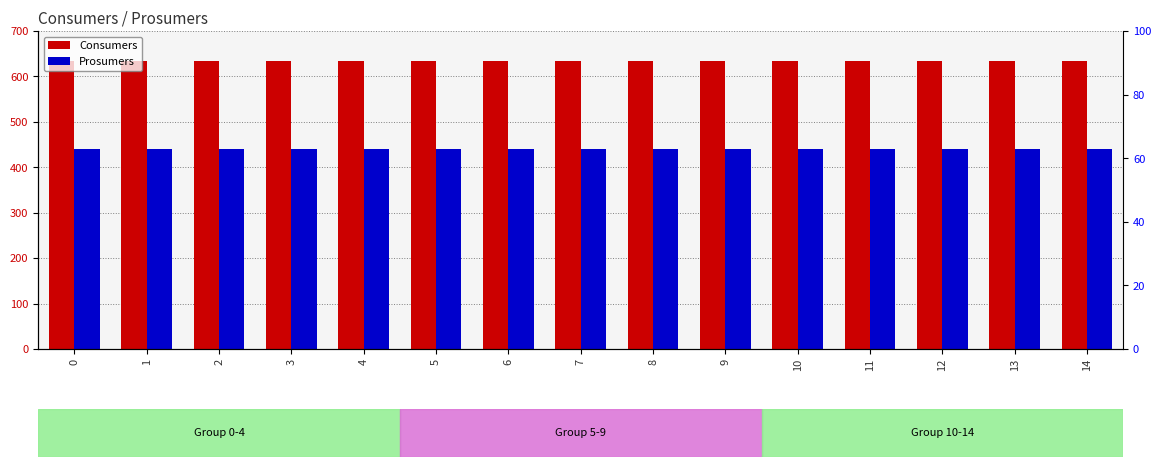

Are the bars grouped side by side (vs. stacked)?

Yes